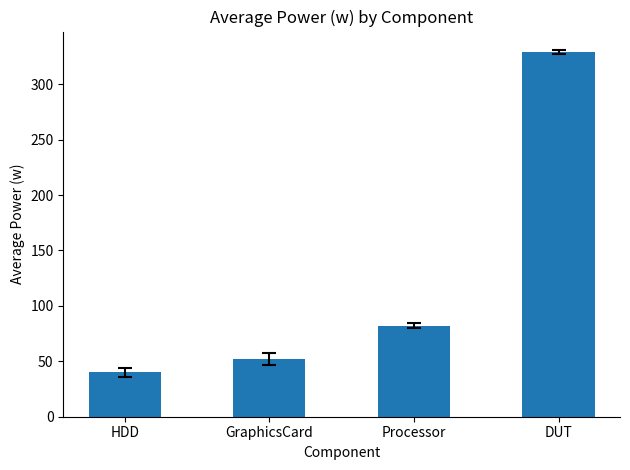

What is the change in value from HDD to DUT?

+288.9